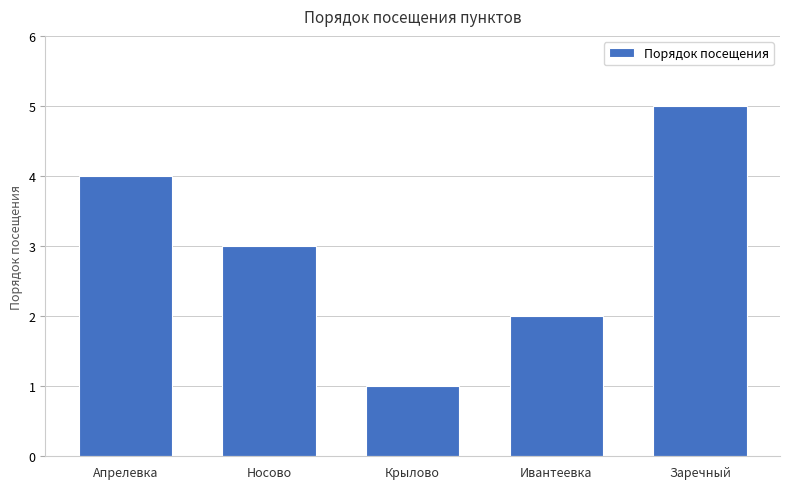

What is the maximum value shown in the chart?

5